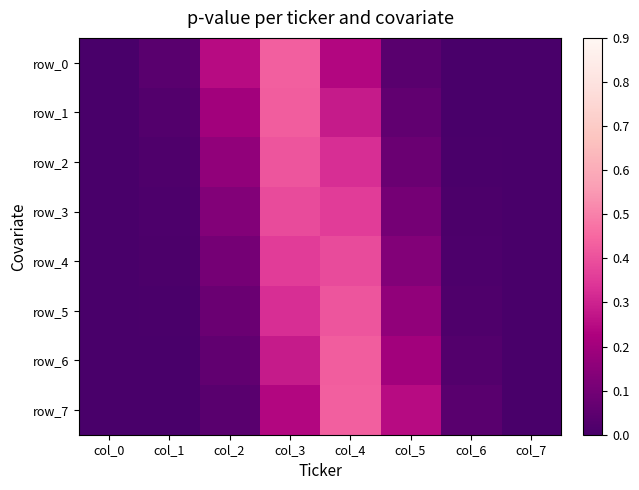

At how many categories does at least one series exceed 0?

8